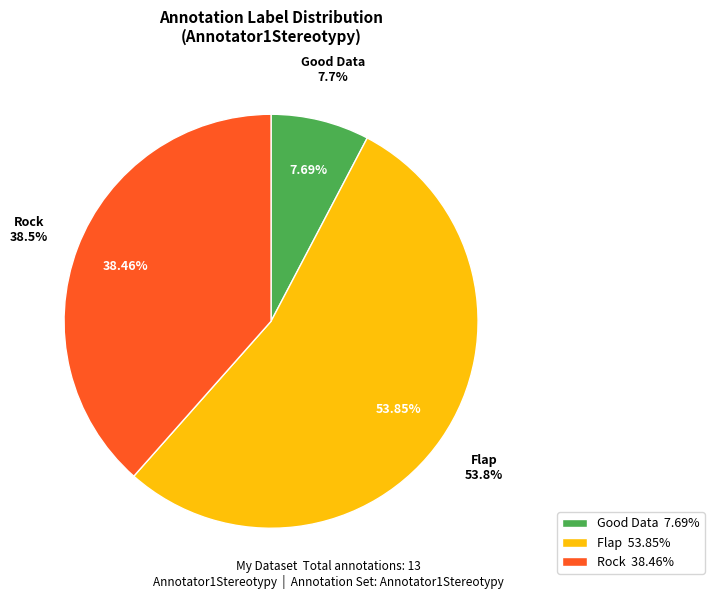

What is the ratio of the value at Good Data to the value at Flap?

0.1